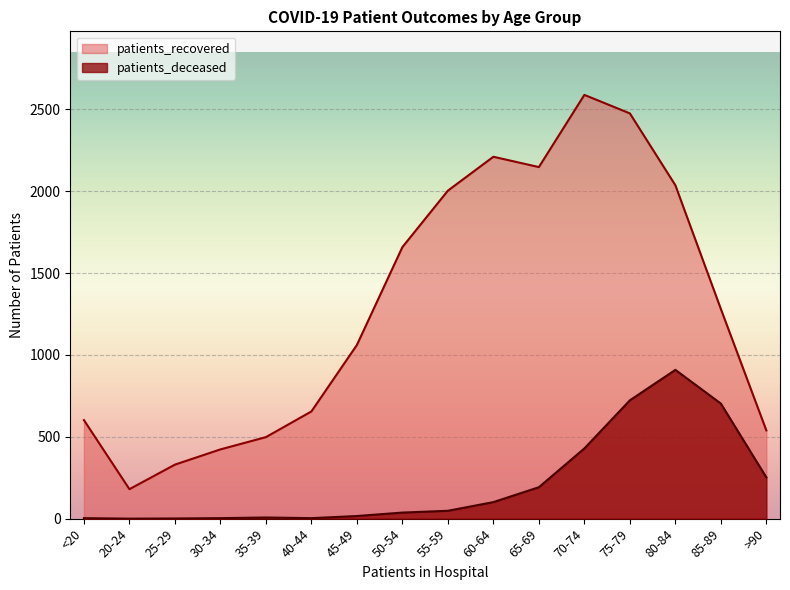

The value of patients_recovered at 35-39 is 498. True or false?

True